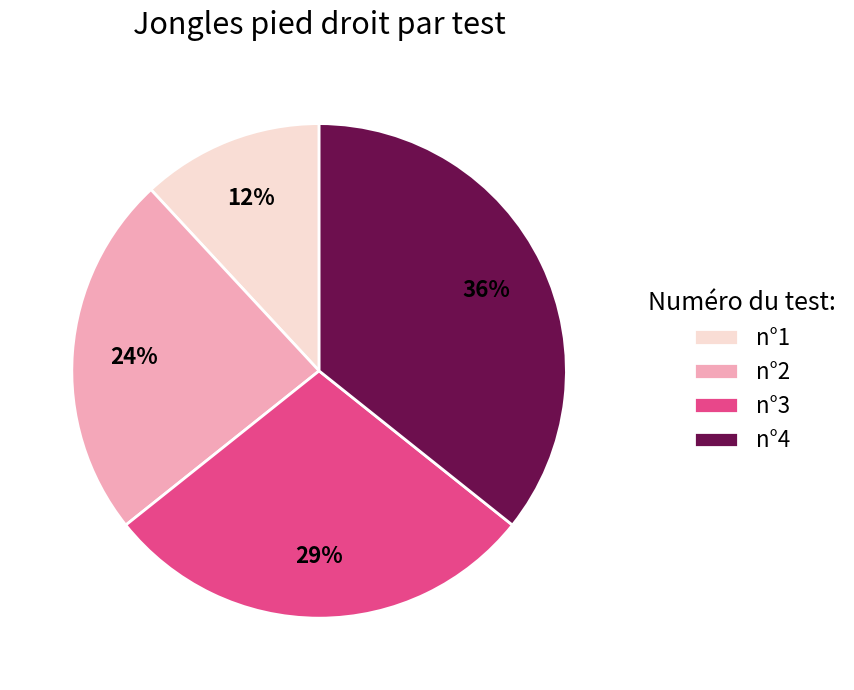

The n°3 slice represents 39% of the pie. True or false?

False